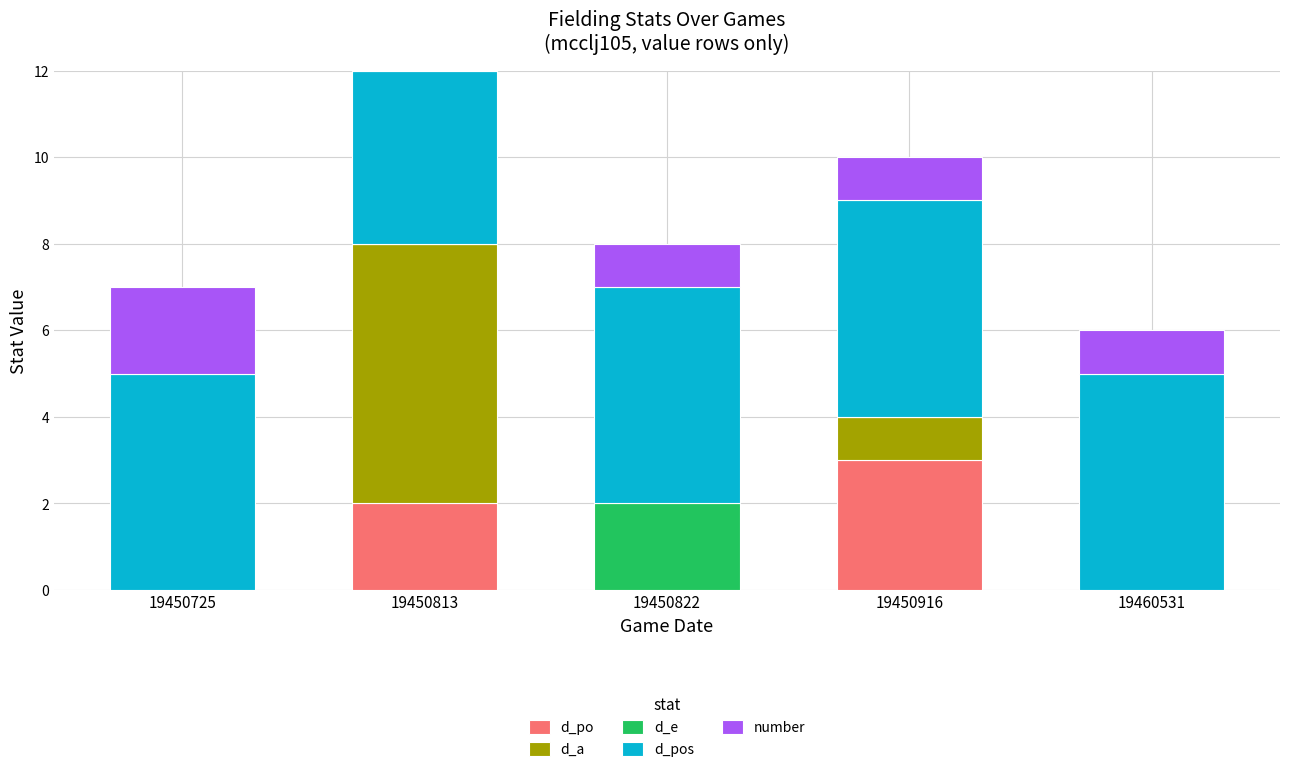

Is it true that d_po equals 2 at 19450813?

True